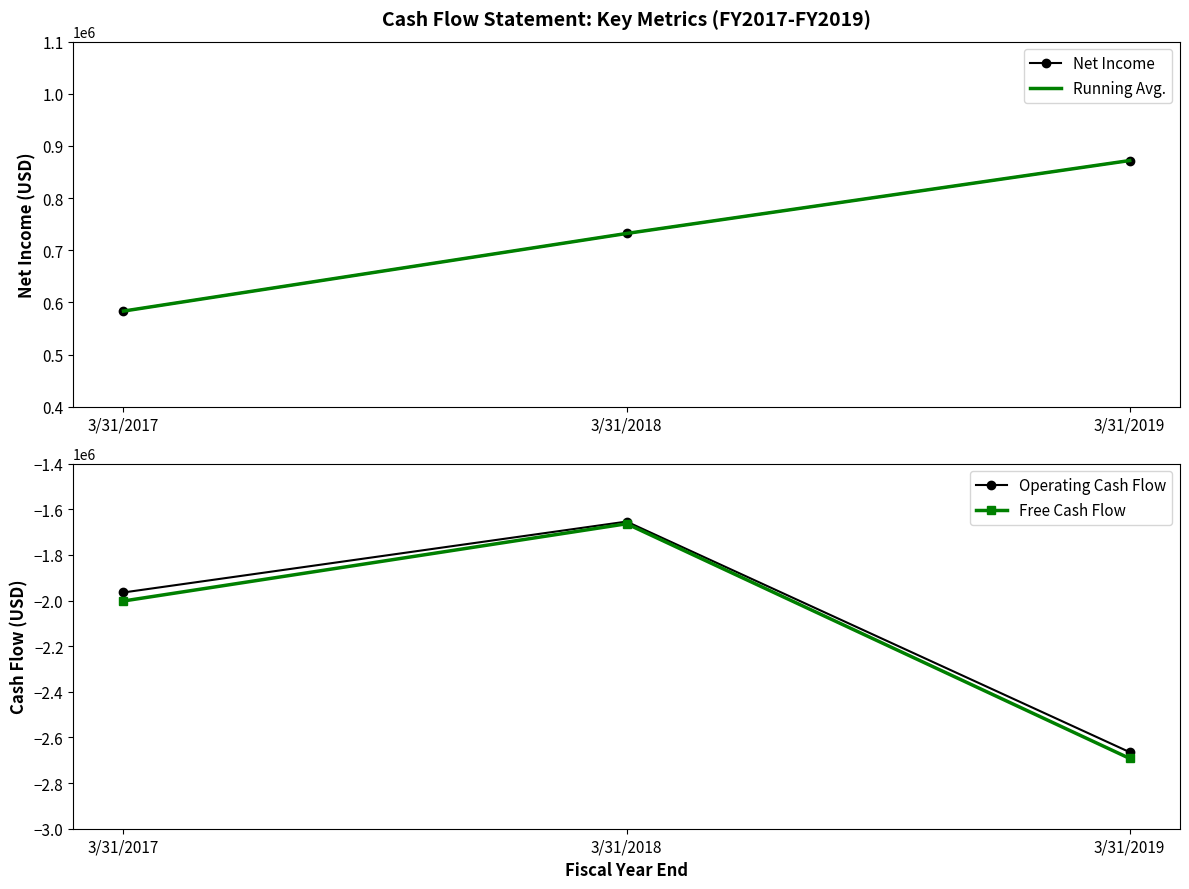

What is the spread (max minus min) of values at 3/31/2018?

2395765